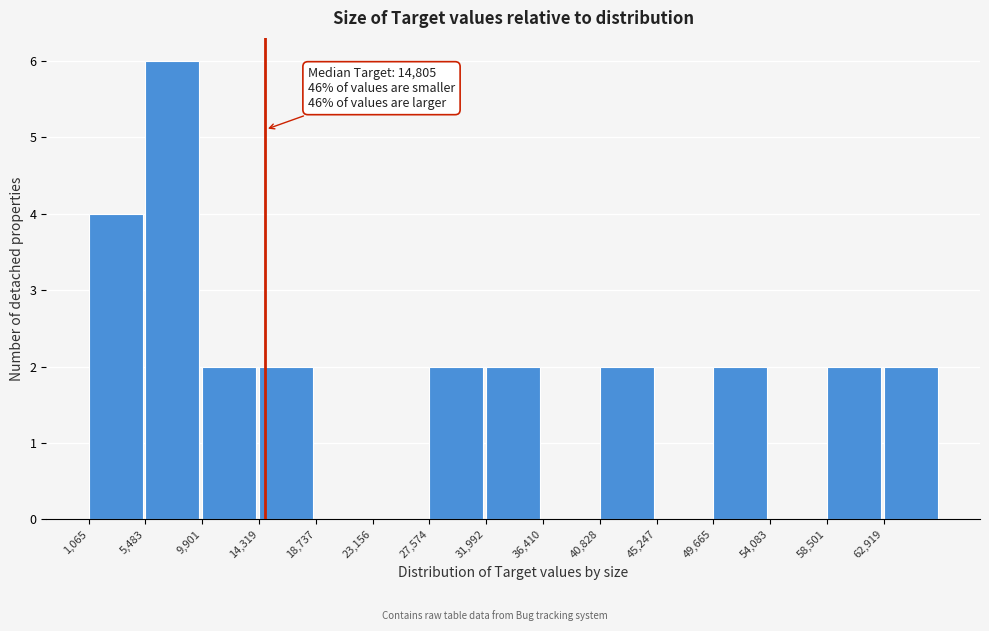

Which range on the x-axis has the tallest bar?

5500 to 10000